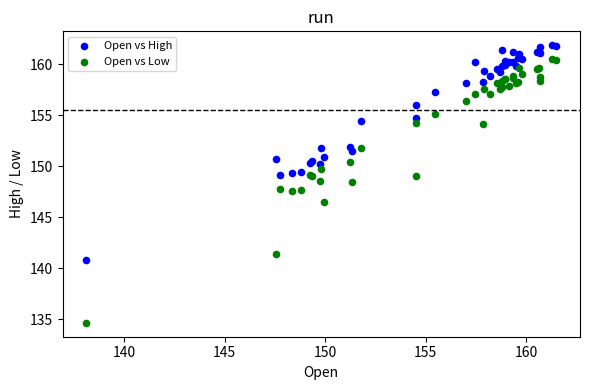

What are all the series names shown in the legend?

Open vs High, Open vs Low